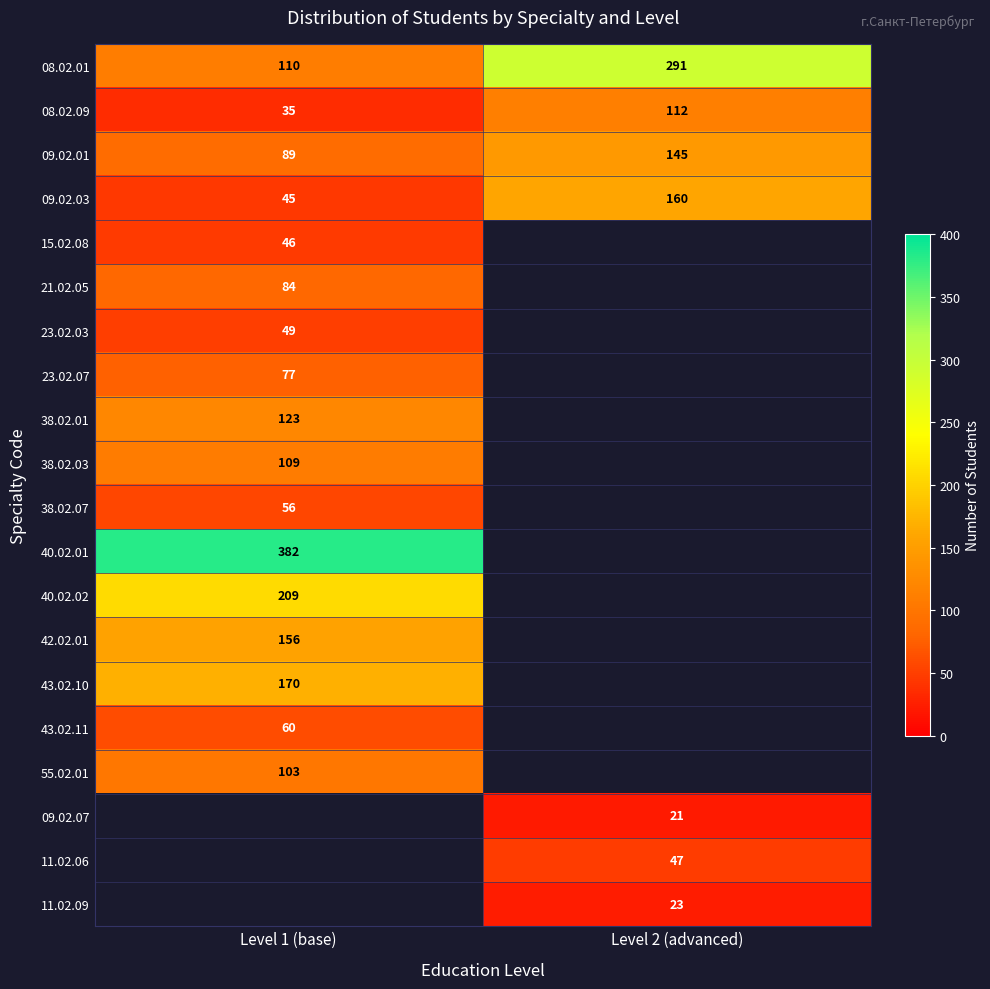

Read the 08.02.09 value at Level 2 (advanced).

112